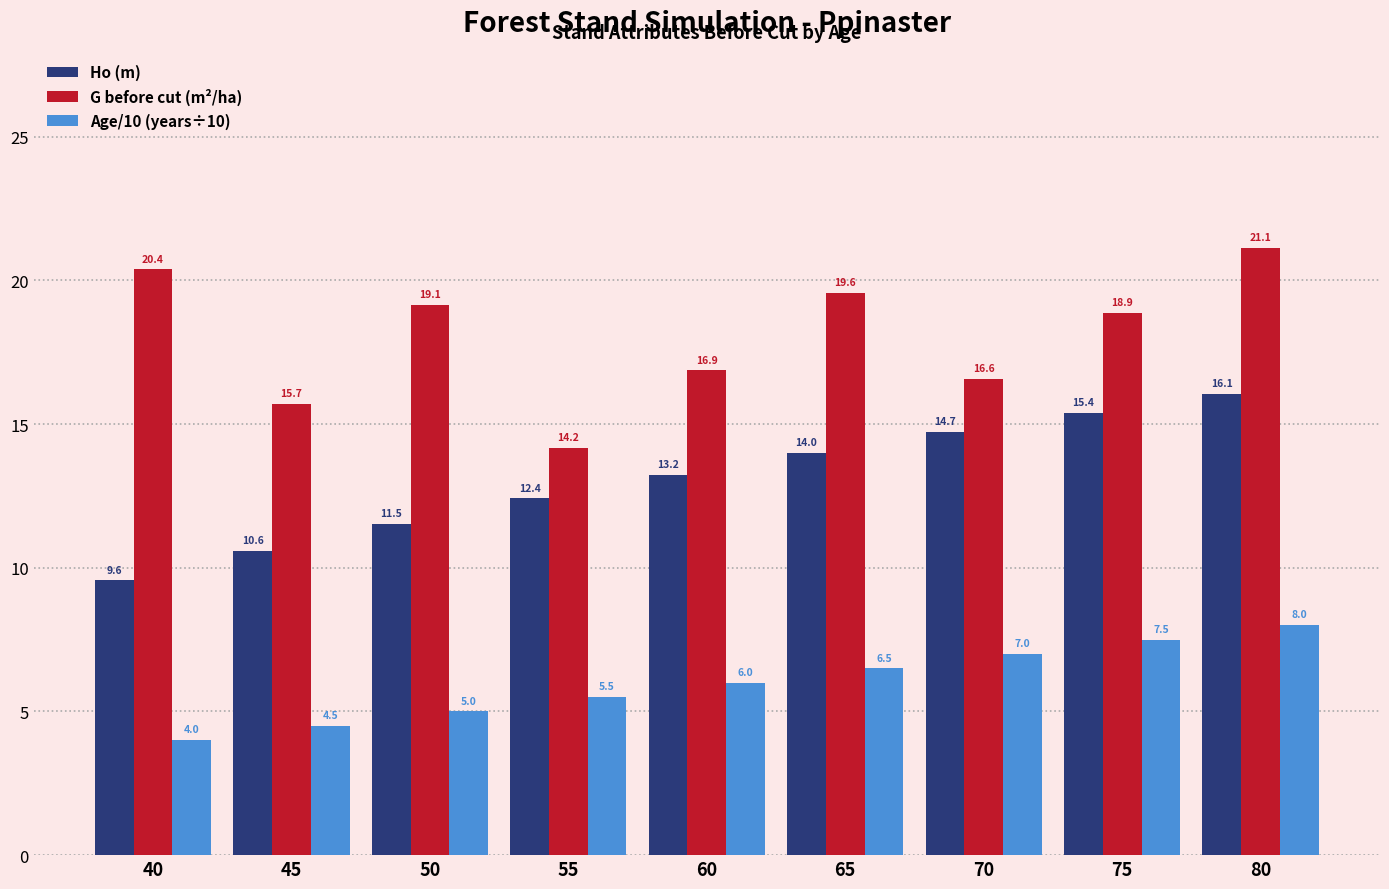

What value does the Age/10 (years÷10) series have at 65?

6.5